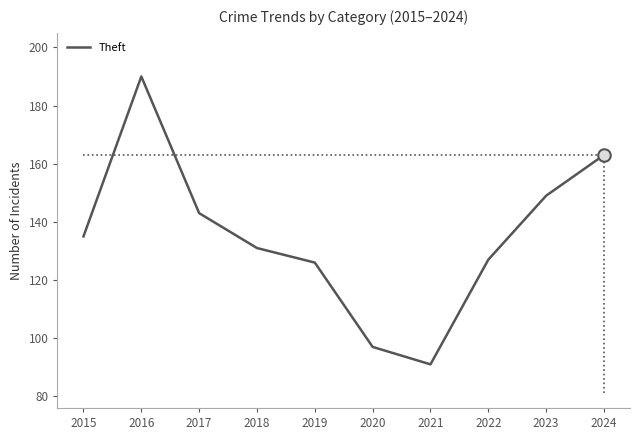

Which has a higher value, 2020 or 2019?

2019